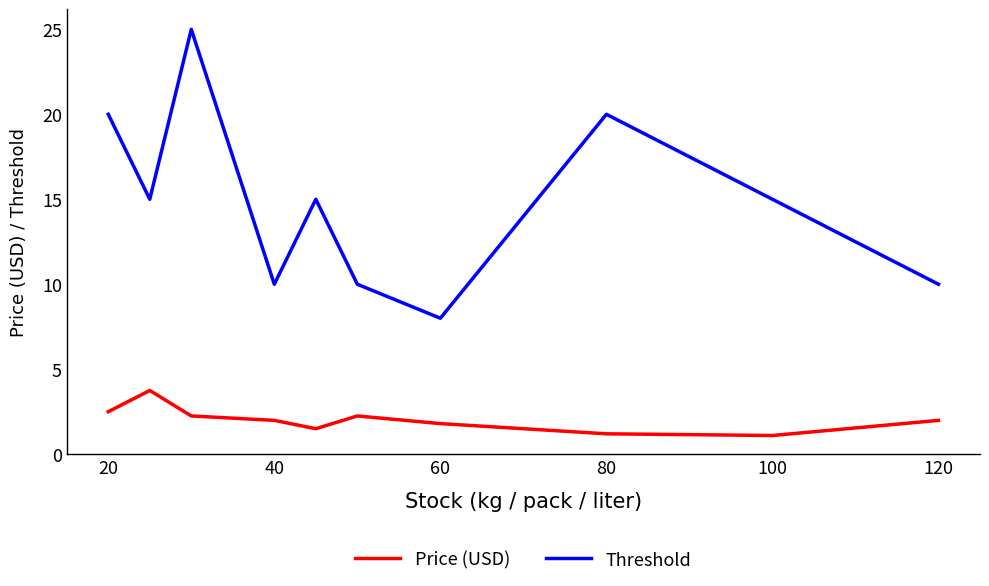

What is the lowest value of the Price (USD) series?

1.1